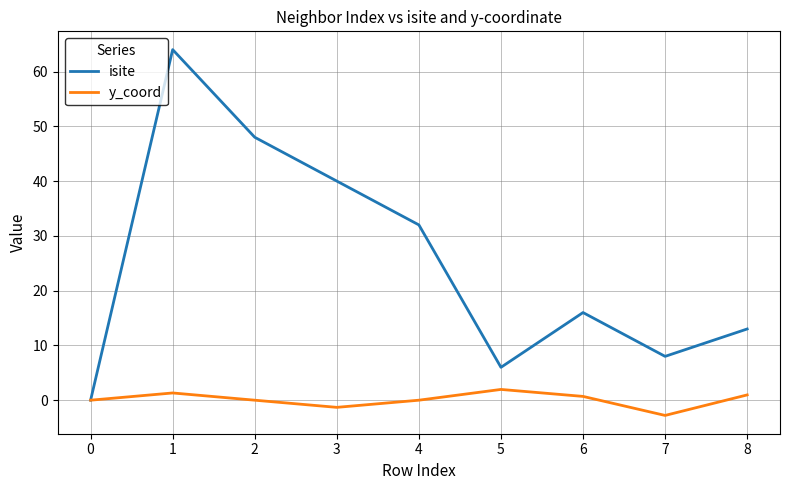

What is the difference between the isite values at 2 and 6?

32.0